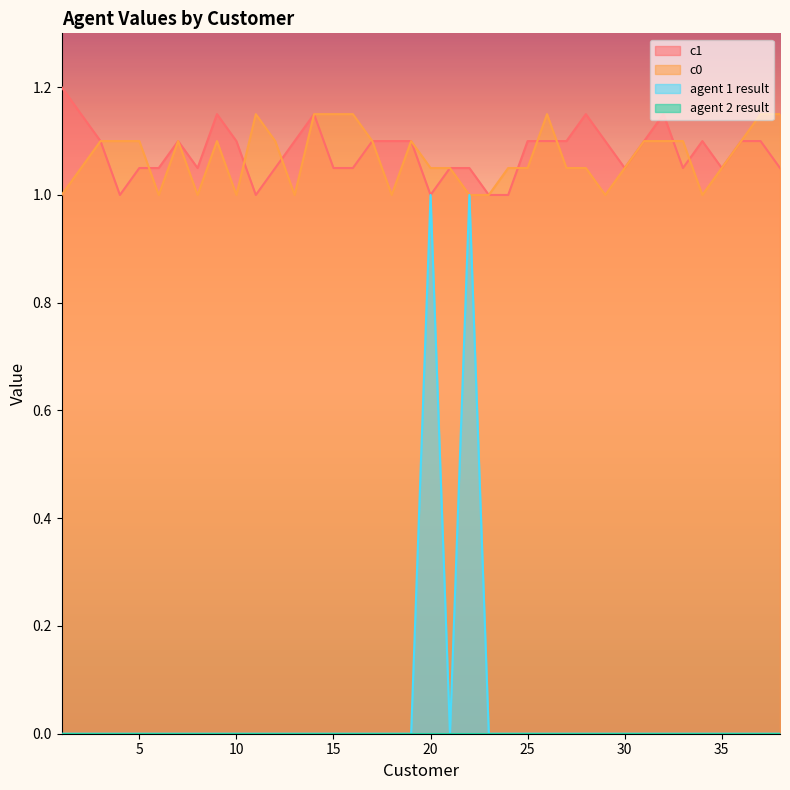

The agent 1 result series shows 0.3 at 30. True or false?

False